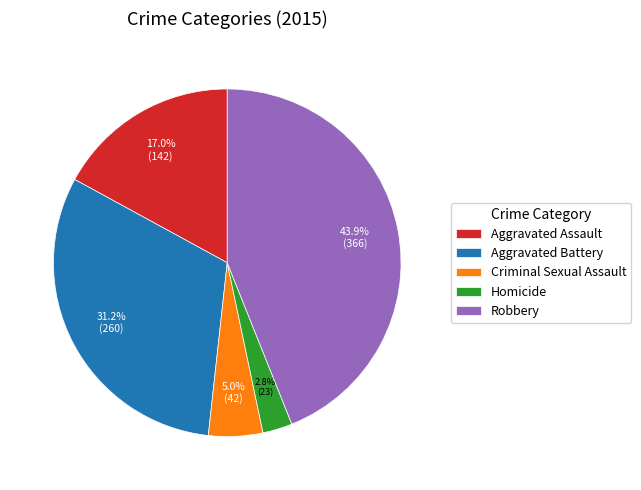

Does Homicide represent more than half of the total?

No